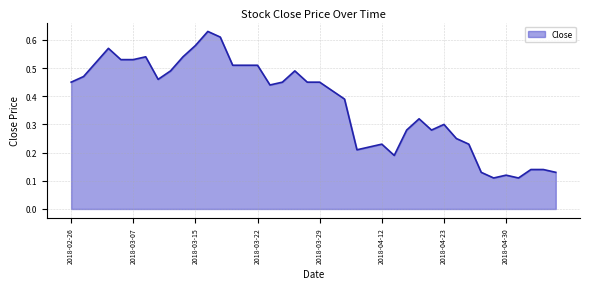

What is the label of the 35th point from the left?

2018-04-27